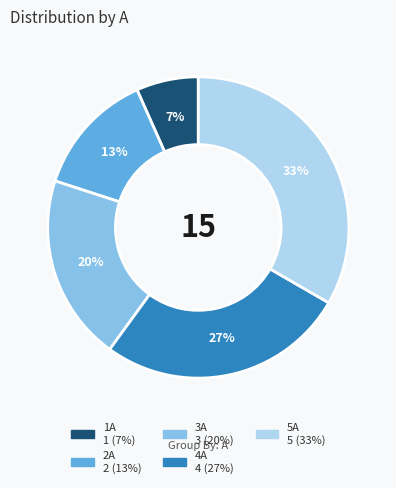

Rank the categories by value from lowest to highest.

1A, 2A, 3A, 4A, 5A